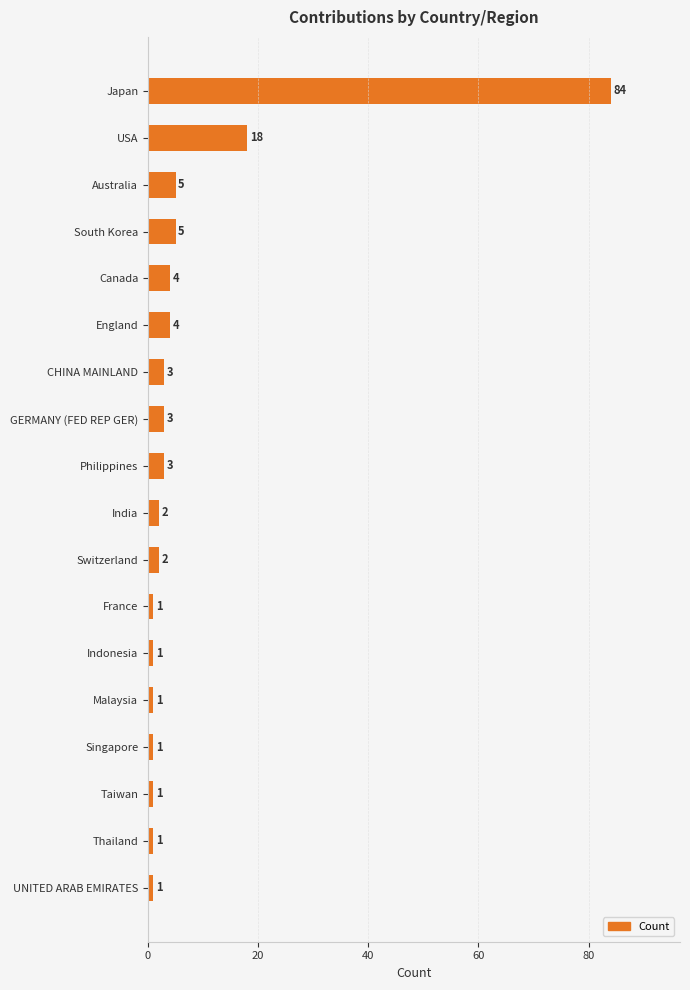

Where is the data nearest to the value 42?

USA